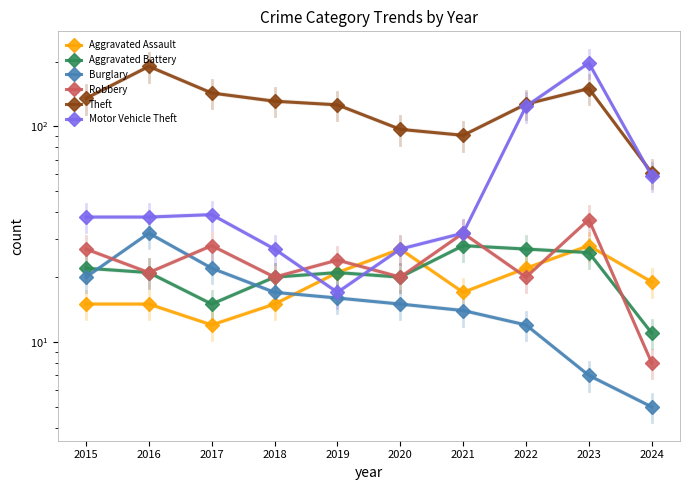

At which label does Aggravated Assault first exceed 19?

2019